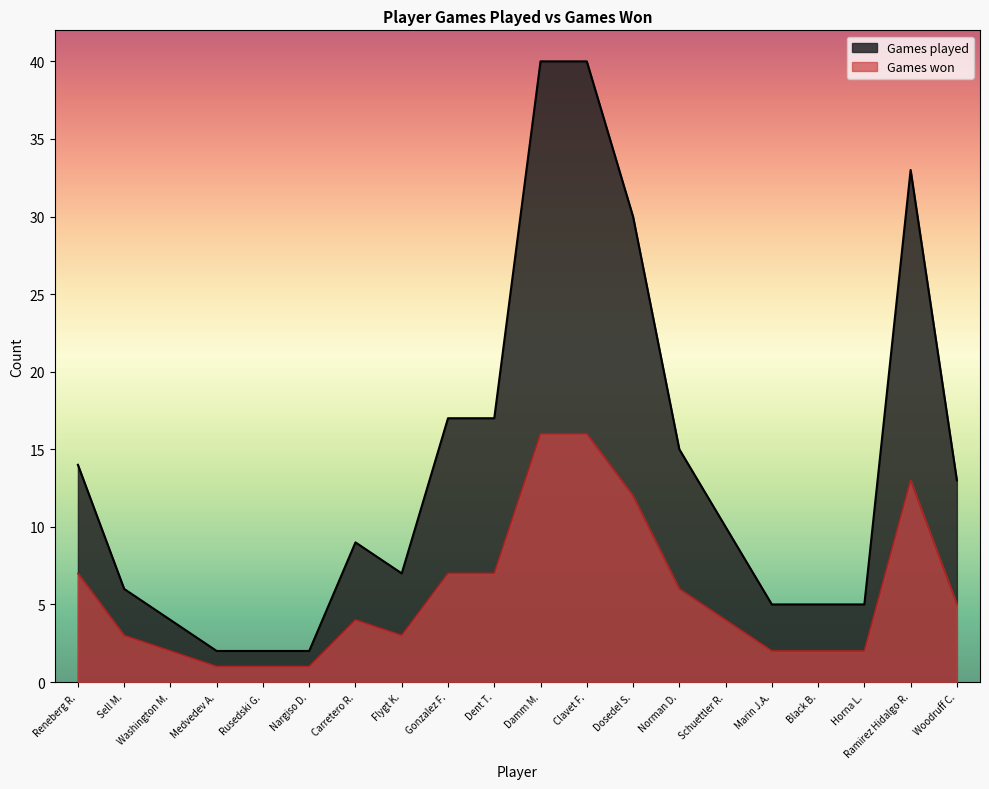

What is the difference between the maximum and minimum values in the Games played series?

38